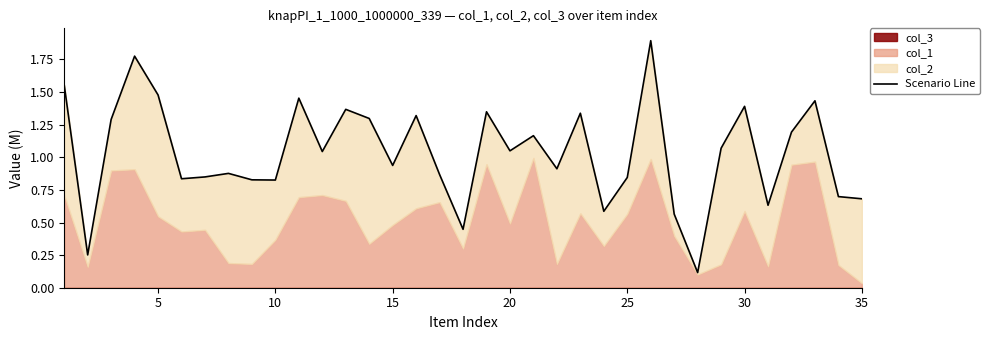

How many lines are shown in the chart?

1